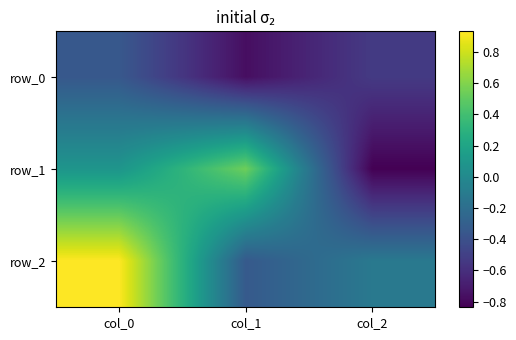

What is the lowest value of the row_0 series?

-0.8